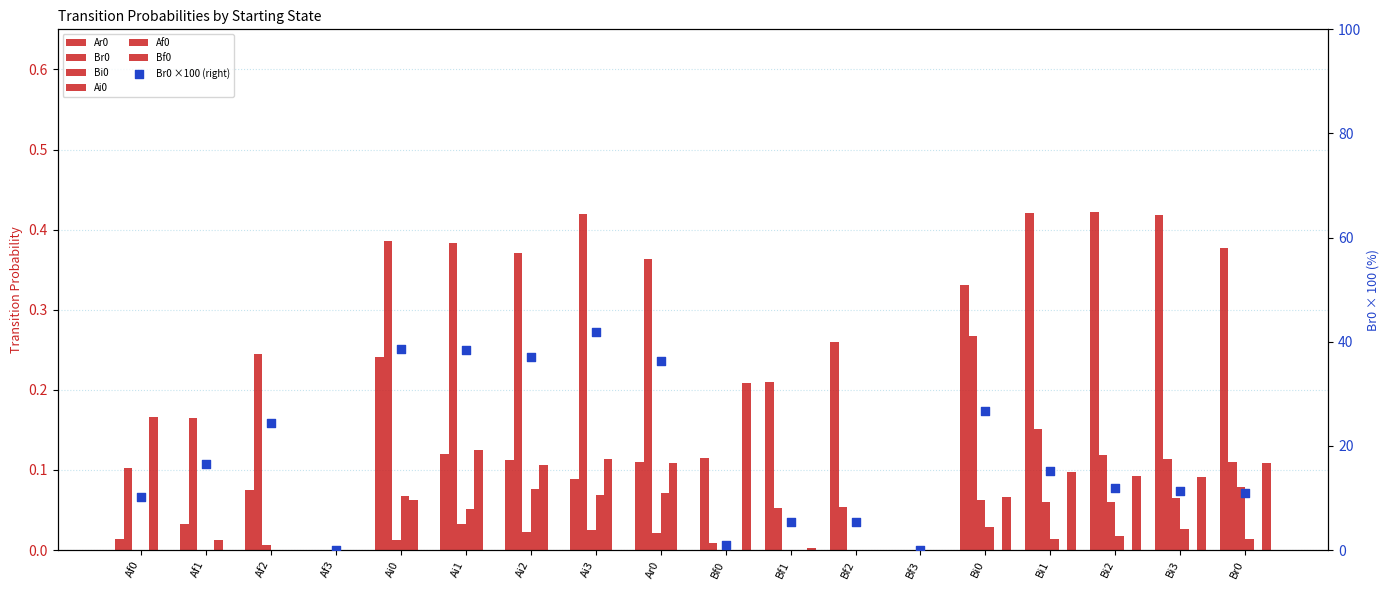

Which series reaches the maximum Y coordinate?

Ar0